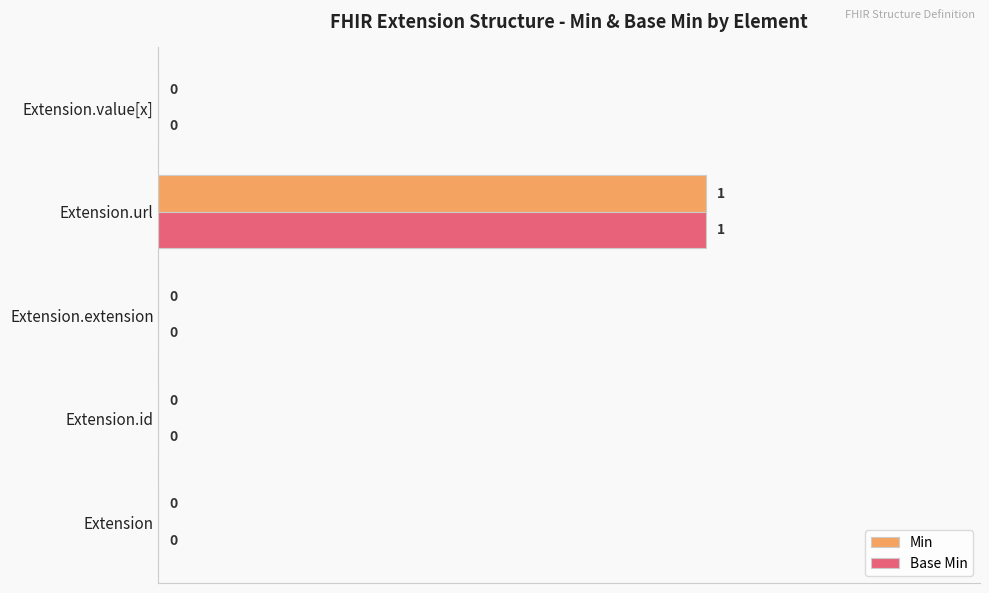

Count the number of data series in this chart.

2